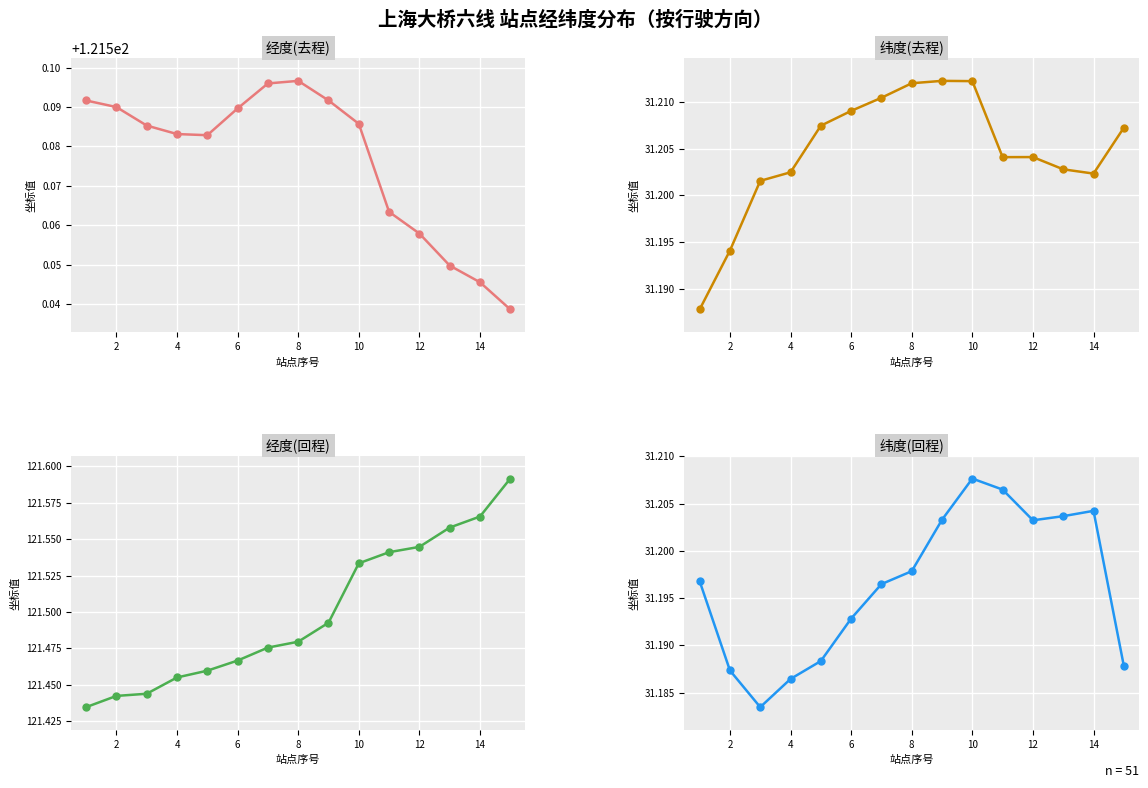

Reading left to right, what are all the values shown in this chart?

经度(去程): 121.6	121.6	121.6	121.6	121.6	121.6	121.6	121.6	121.6	121.6	121.6	121.6	121.5	121.5	121.5
纬度(去程): 31.2	31.2	31.2	31.2	31.2	31.2	31.2	31.2	31.2	31.2	31.2	31.2	31.2	31.2	31.2
经度(回程): 121.4	121.4	121.4	121.5	121.5	121.5	121.5	121.5	121.5	121.5	121.5	121.5	121.6	121.6	121.6
纬度(回程): 31.2	31.2	31.2	31.2	31.2	31.2	31.2	31.2	31.2	31.2	31.2	31.2	31.2	31.2	31.2